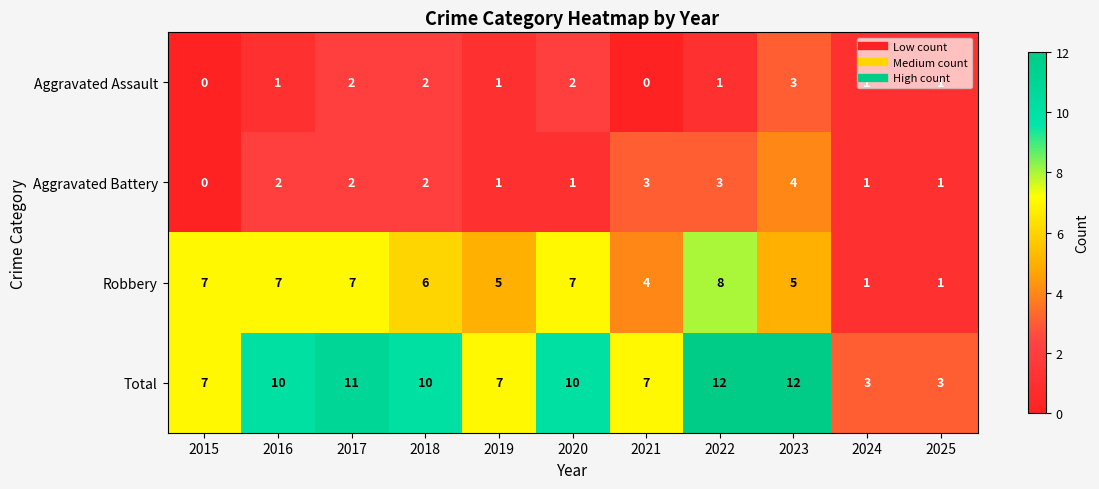

How many distinct data groups are displayed?

4